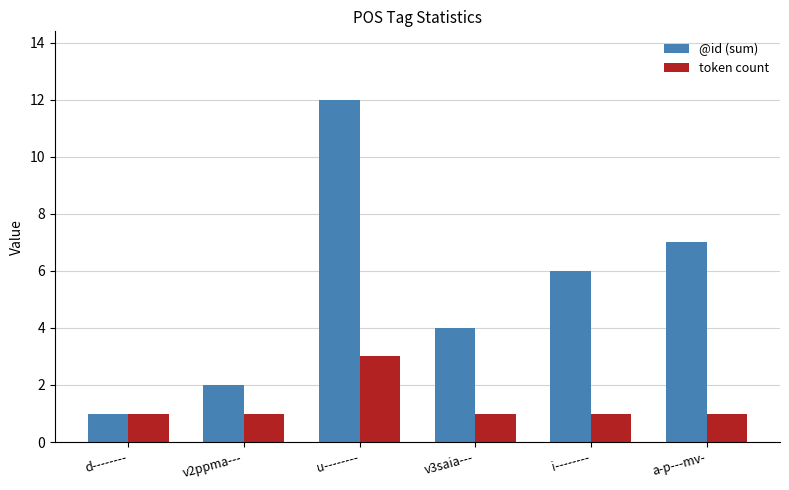

Rank the series by their average value, from highest to lowest.

@id (sum), token count